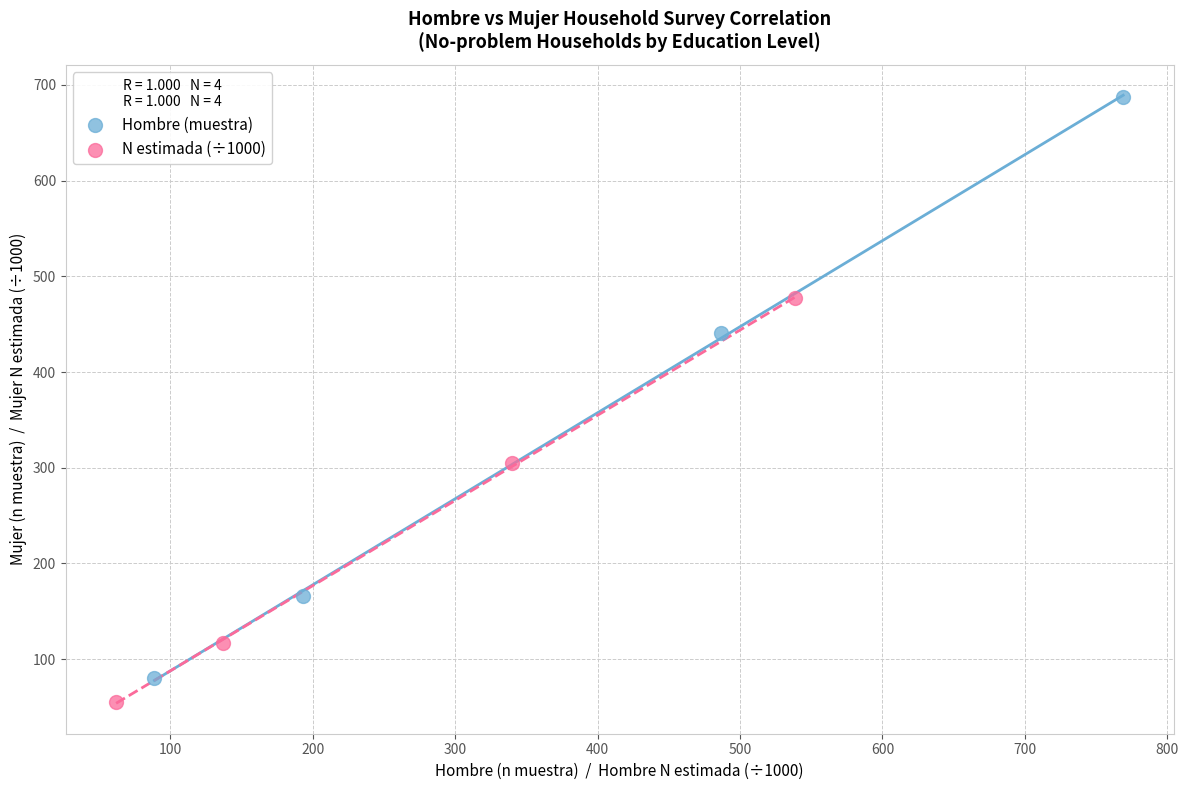

Which series has the widest spread of Y values?

Hombre (muestra)